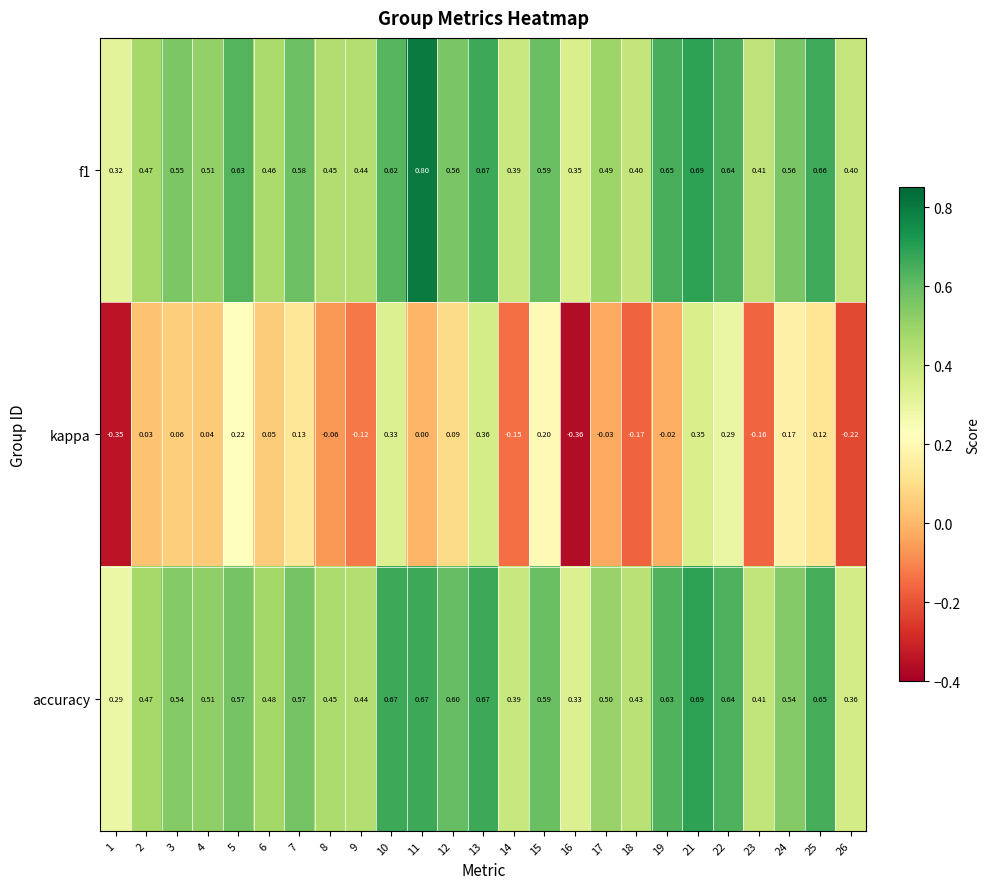

Rank the series at 25 from lowest to highest value.

kappa, accuracy, f1